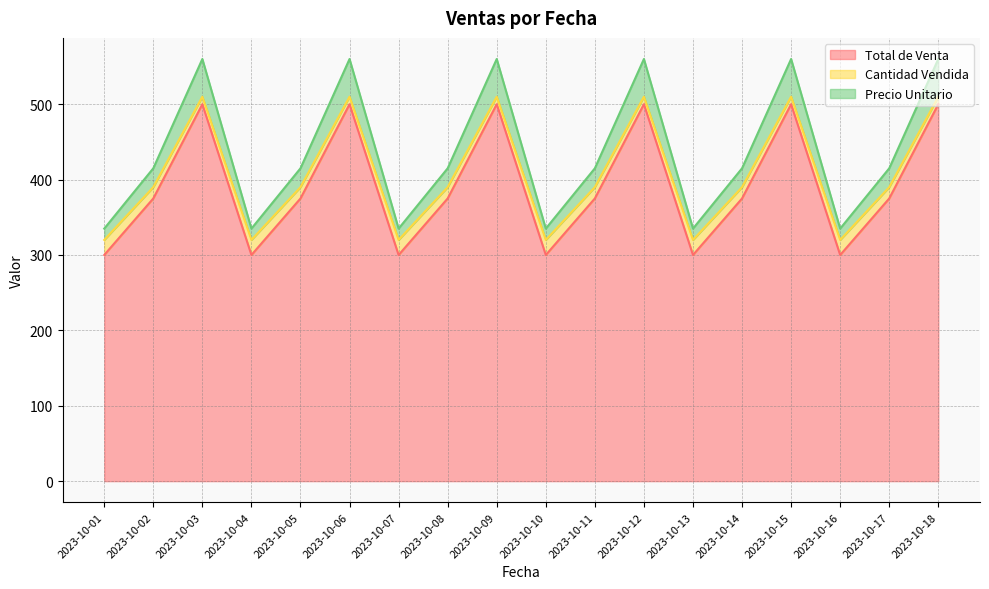

Is it true that Total de Venta equals 513 at 2023-10-13?

False